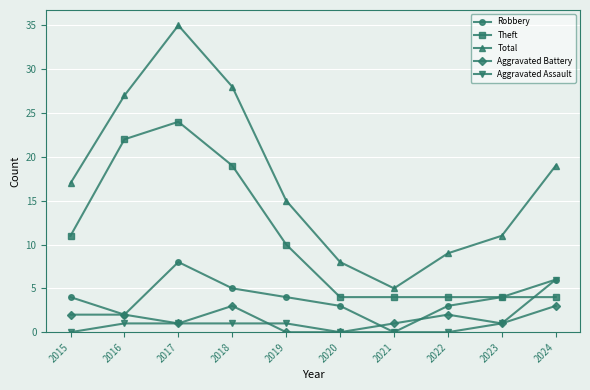

Reading right to left, what are all the values shown in this chart?

Robbery: 2024=6	2023=4	2022=3	2021=0	2020=3	2019=4	2018=5	2017=8	2016=2	2015=4
Theft: 2024=4	2023=4	2022=4	2021=4	2020=4	2019=10	2018=19	2017=24	2016=22	2015=11
Total: 2024=19	2023=11	2022=9	2021=5	2020=8	2019=15	2018=28	2017=35	2016=27	2015=17
Aggravated Battery: 2024=3	2023=1	2022=2	2021=1	2020=0	2019=0	2018=3	2017=1	2016=2	2015=2
Aggravated Assault: 2024=6	2023=1	2022=0	2021=0	2020=0	2019=1	2018=1	2017=1	2016=1	2015=0